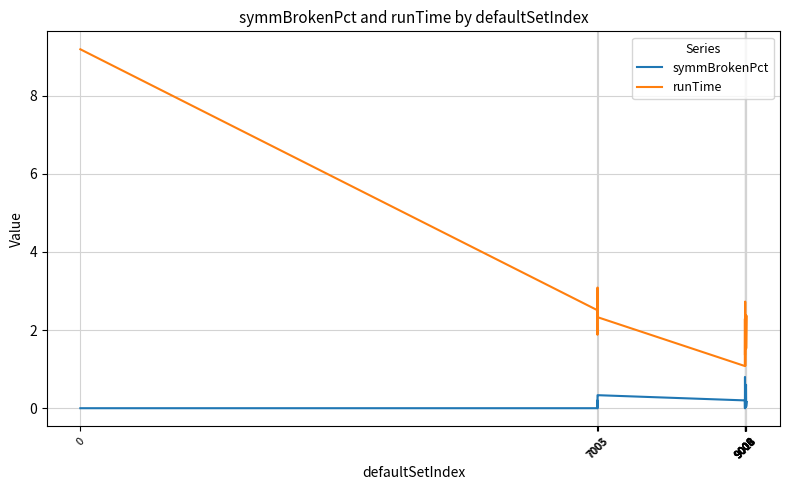

Is this an area chart (filled region under the line)?

No